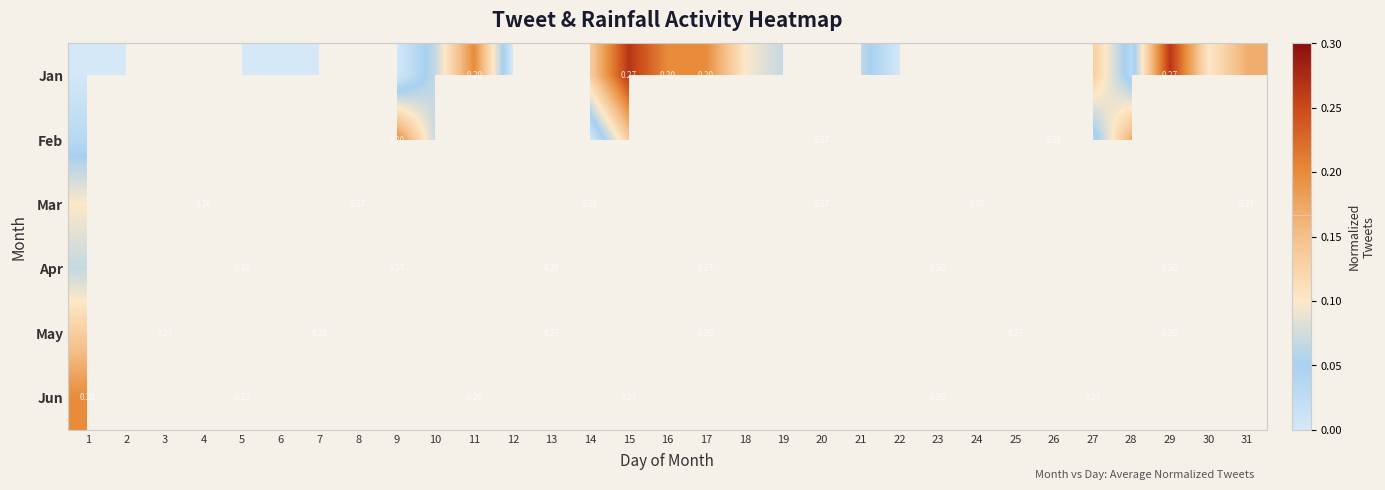

True or false: Jun has a value of 0.2 at 19.

True